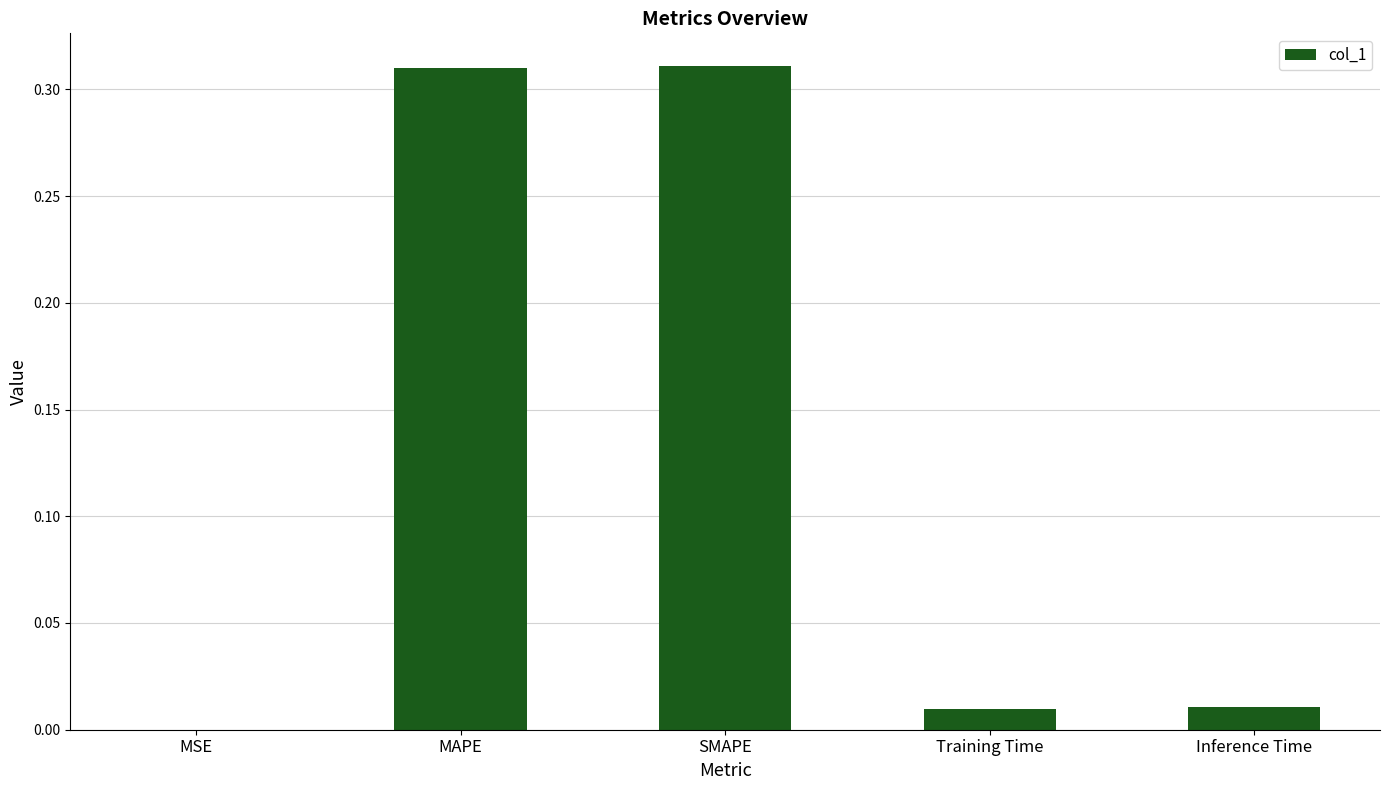

What is the sum of all values?

0.6